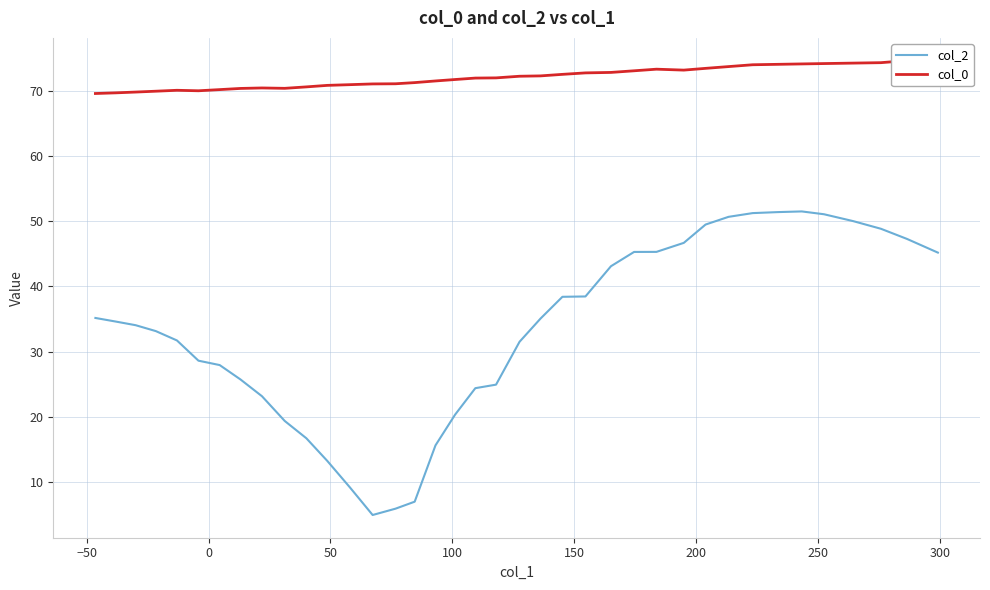

How many lines are shown in the chart?

2